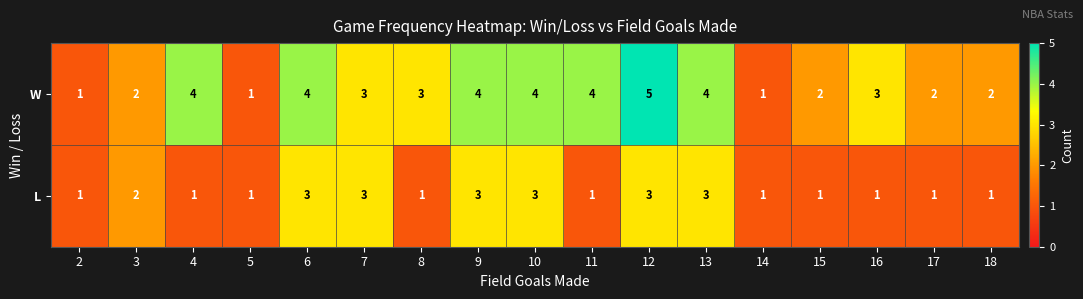

At which category is the sum across all series the highest?

12